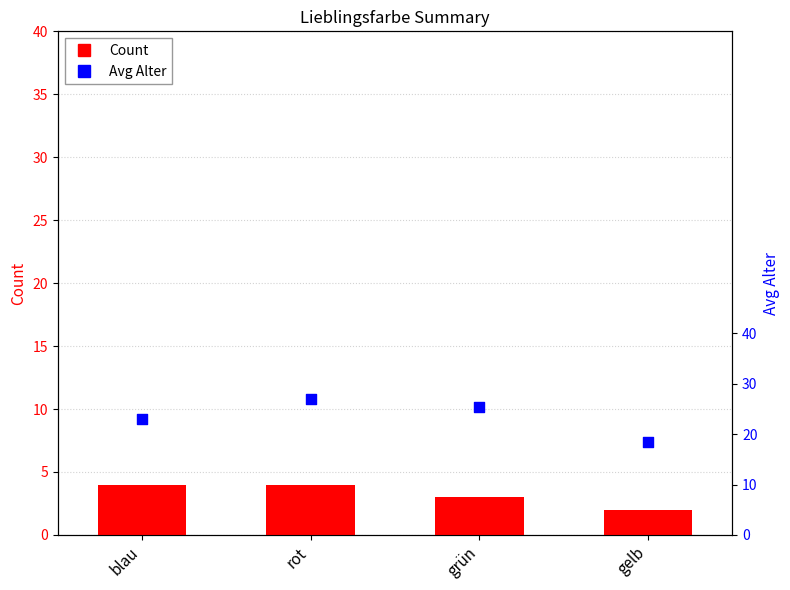

Which series has the largest Y range (max minus min)?

Avg Alter